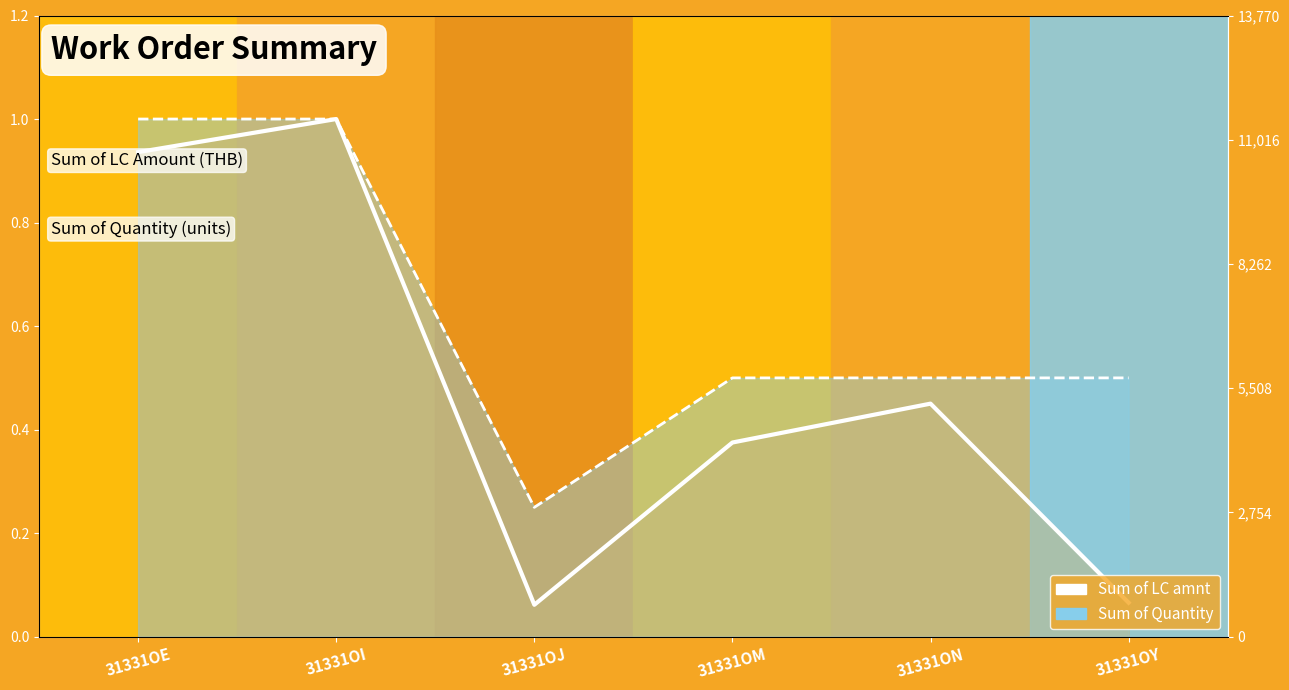

What is the minimum value for Sum of LC amnt?

0.1